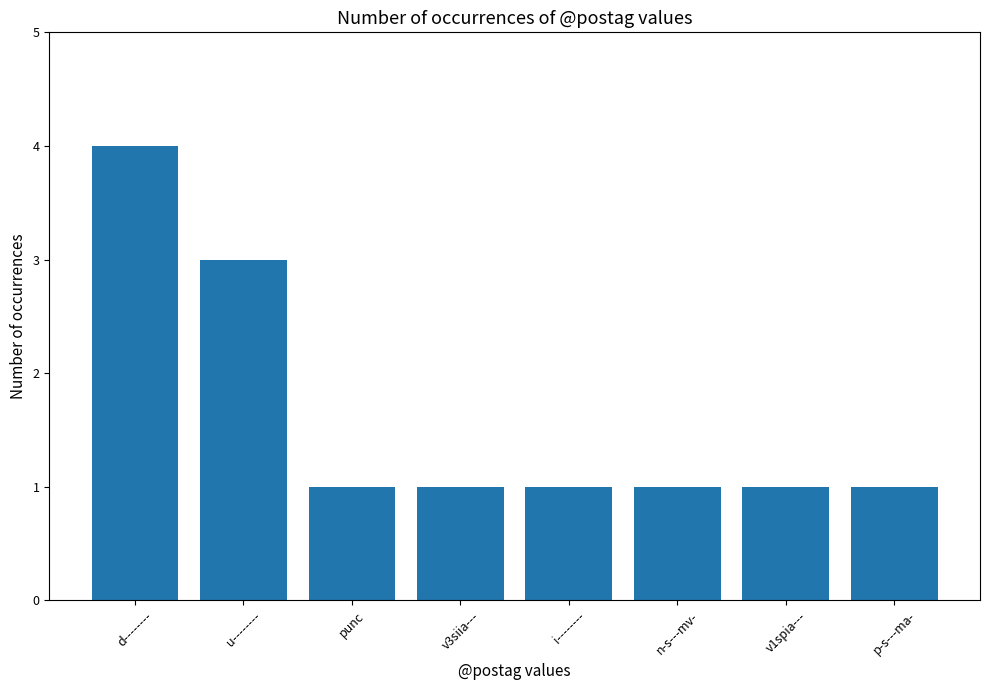

Are the bars grouped side by side (vs. stacked)?

No